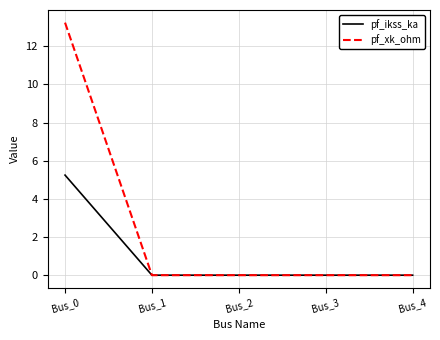

Which series has the largest total across all categories?

pf_xk_ohm